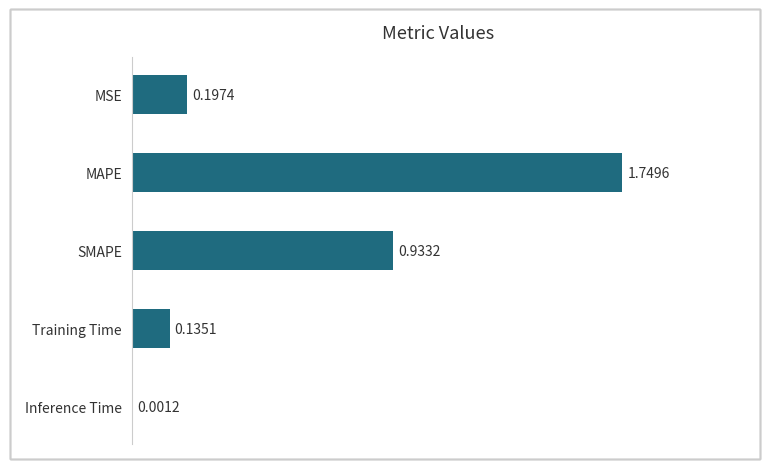

Which category has the highest value across all series?

MAPE